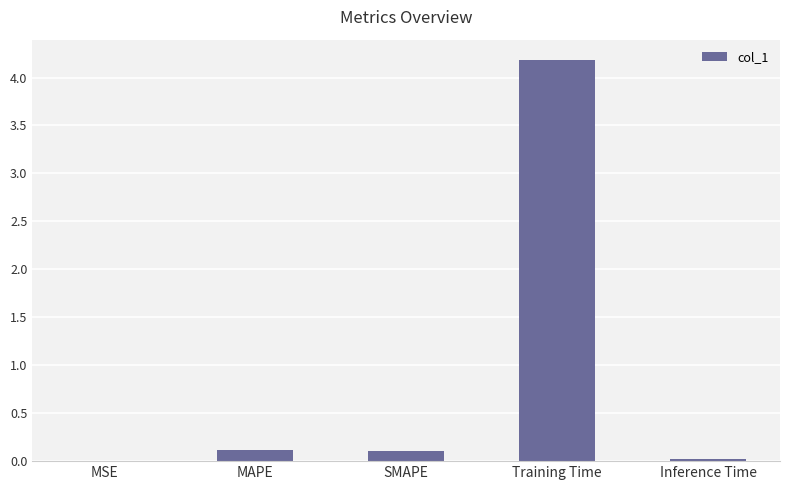

What is the sum of the values at Inference Time and MAPE?

0.1